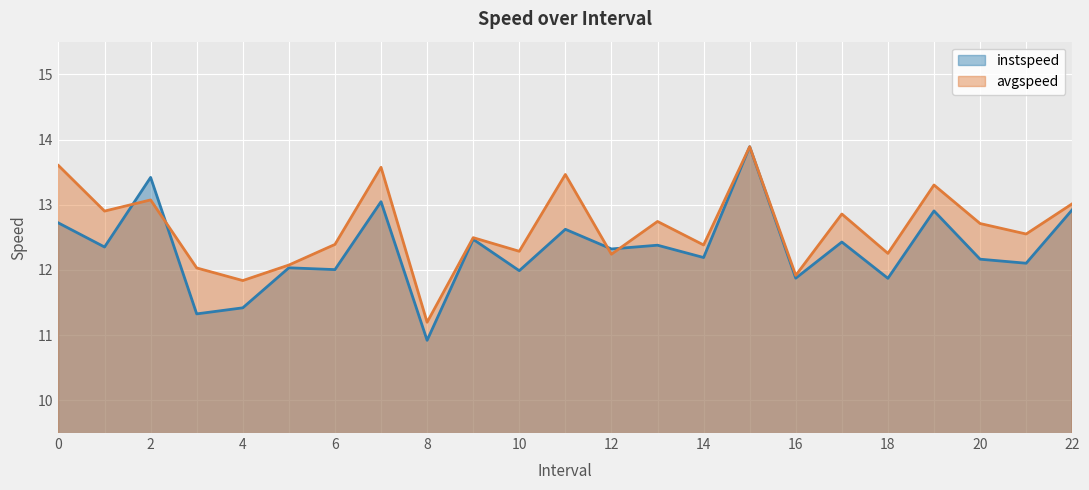

What is the sum of the instspeed values at 13 and 14?

24.6